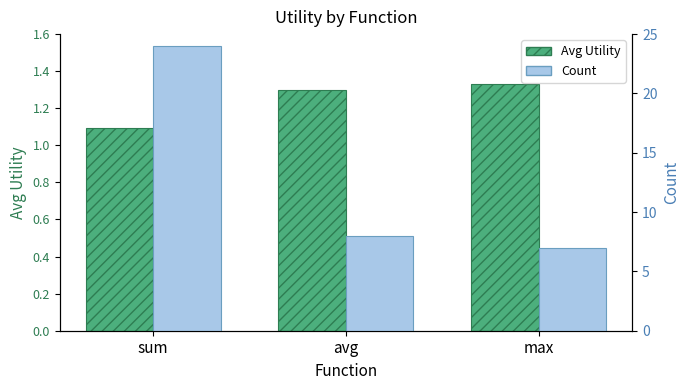

Reading left to right, extract all data points from this chart.

Avg Utility: 1.1	1.3	1.3
Count: 24.0	8.0	7.0